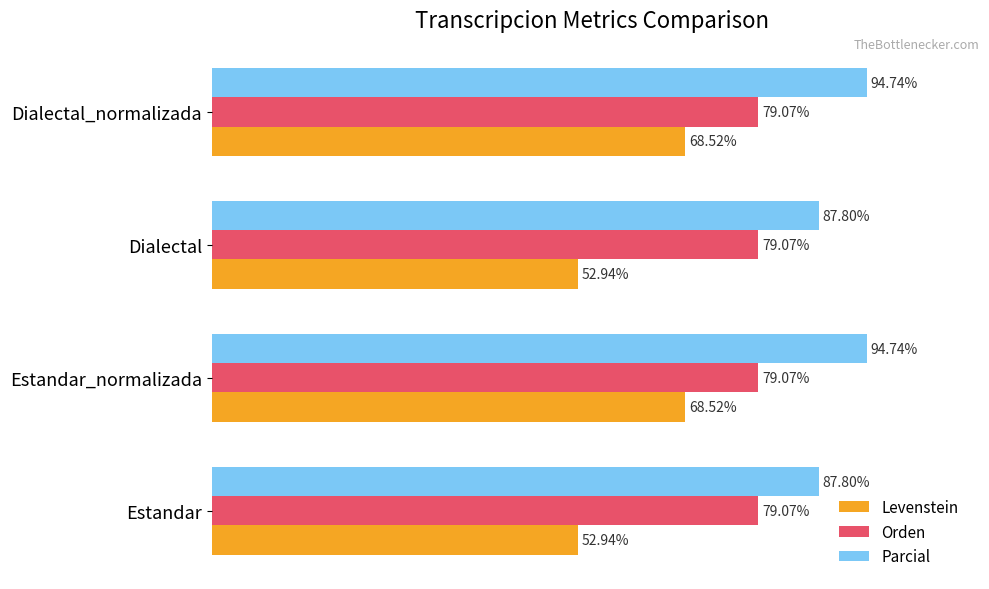

Which series has the largest total across all categories?

Parcial